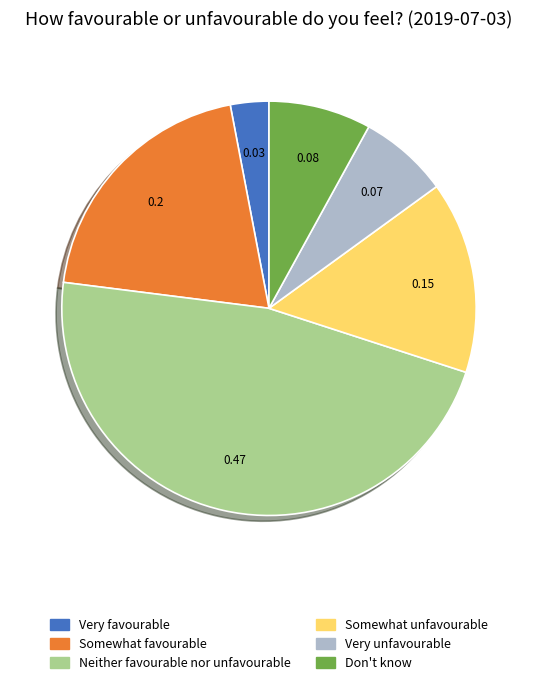

What is the smallest slice in the pie chart?

Very favourable